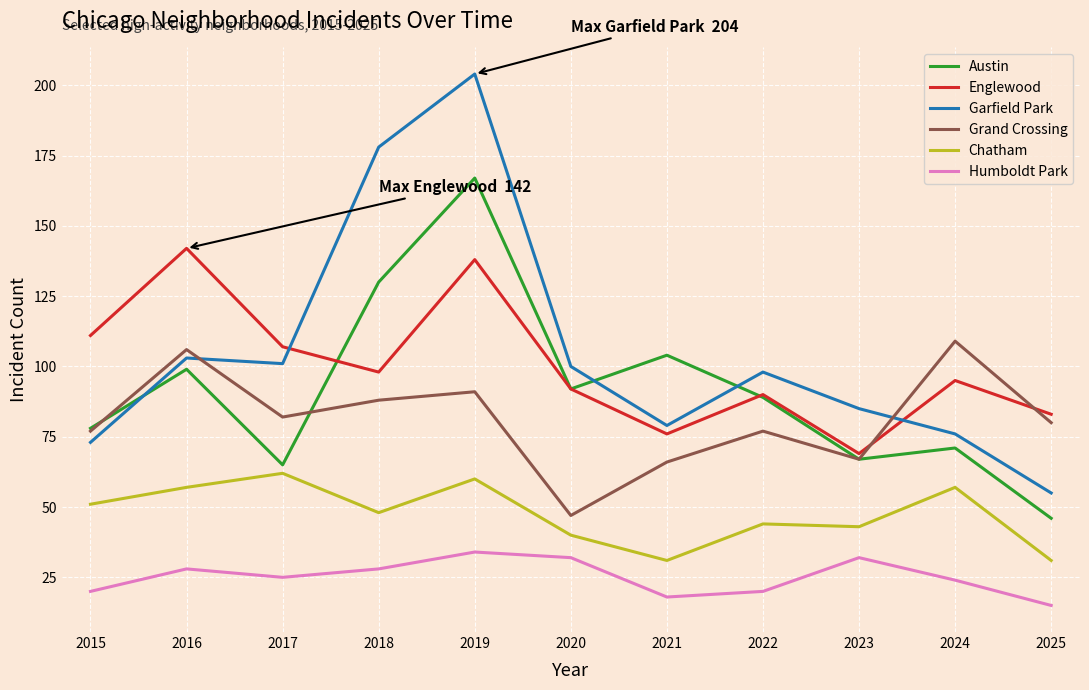

True or false: Englewood and Chatham cross at least once.

False